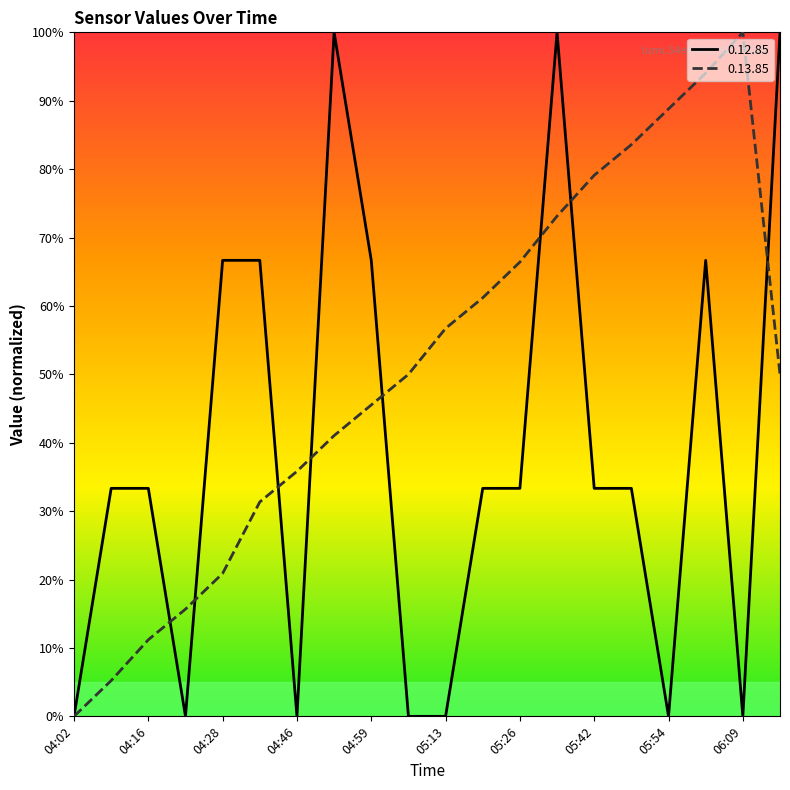

Is this an area chart (filled region under the line)?

No